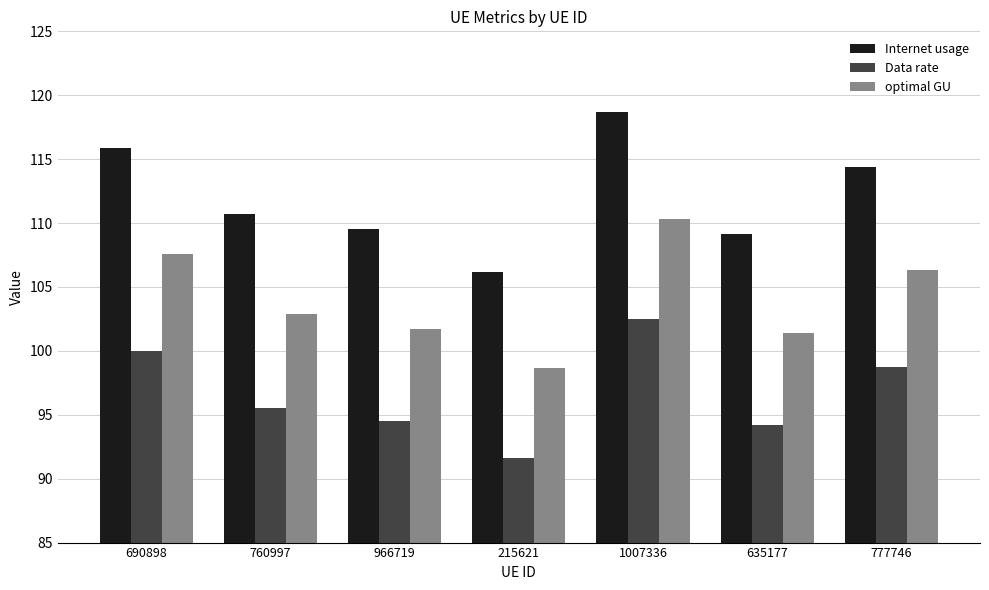

Are the bars horizontal?

No